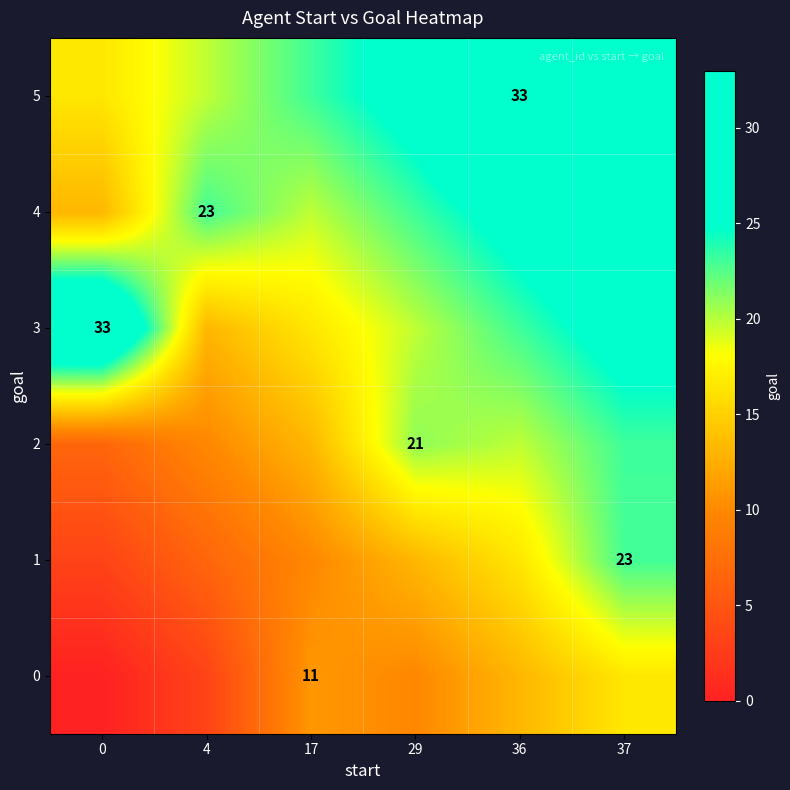

What is the difference between the second highest and second lowest values in the 0 series?

9.9